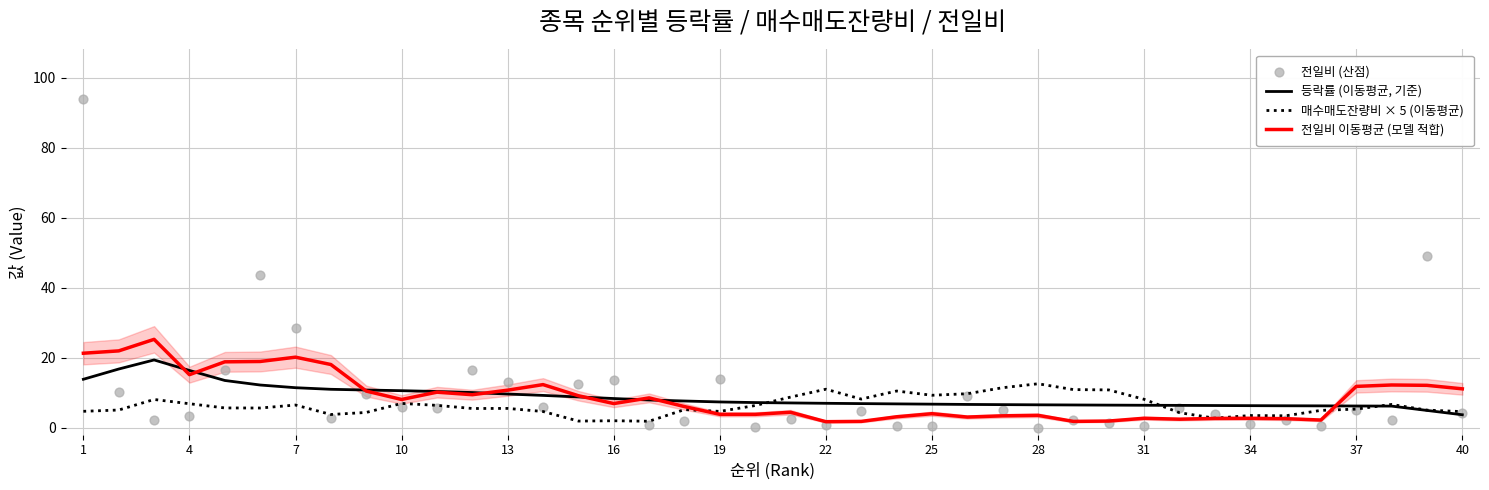

At which category is the sum across all series the highest?

1